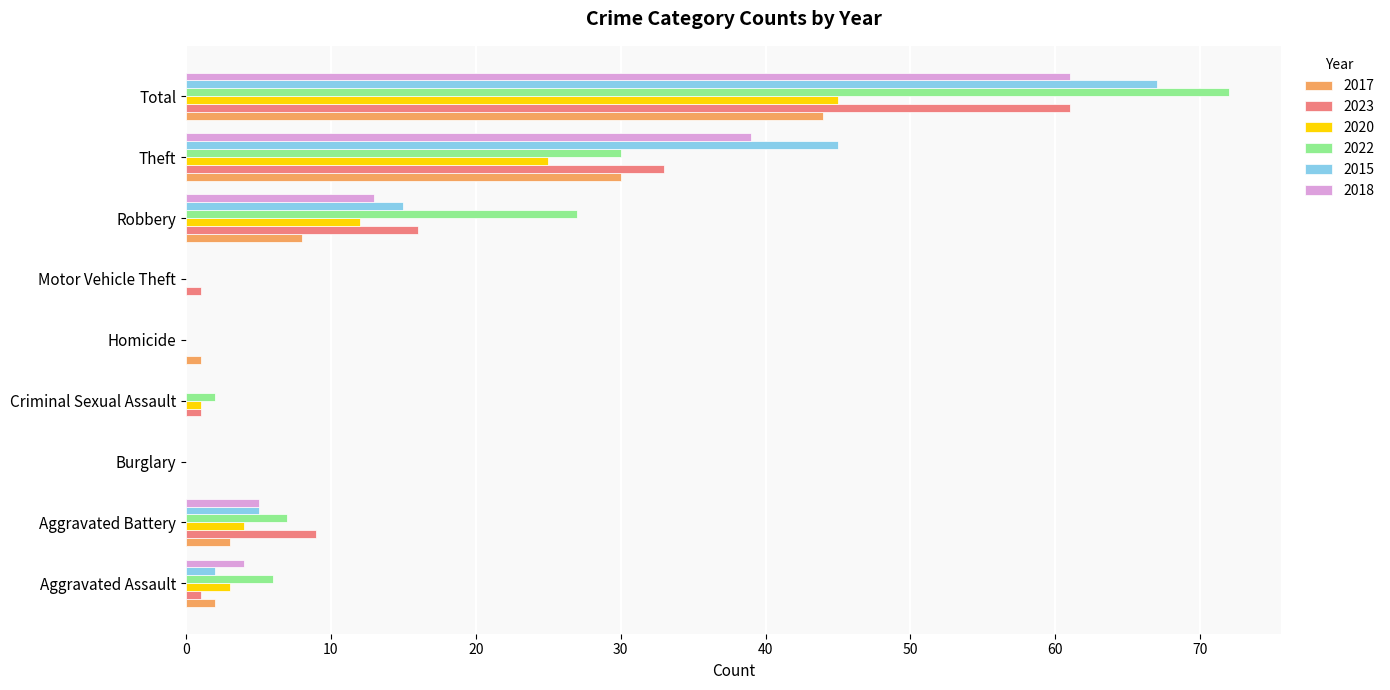

Which series changed the most between Burglary and Theft?

2015